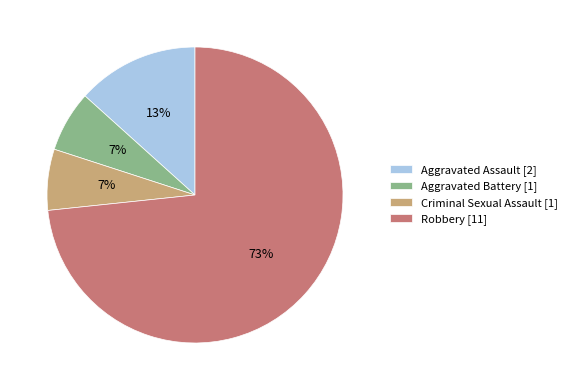

Which slice is the largest?

Robbery